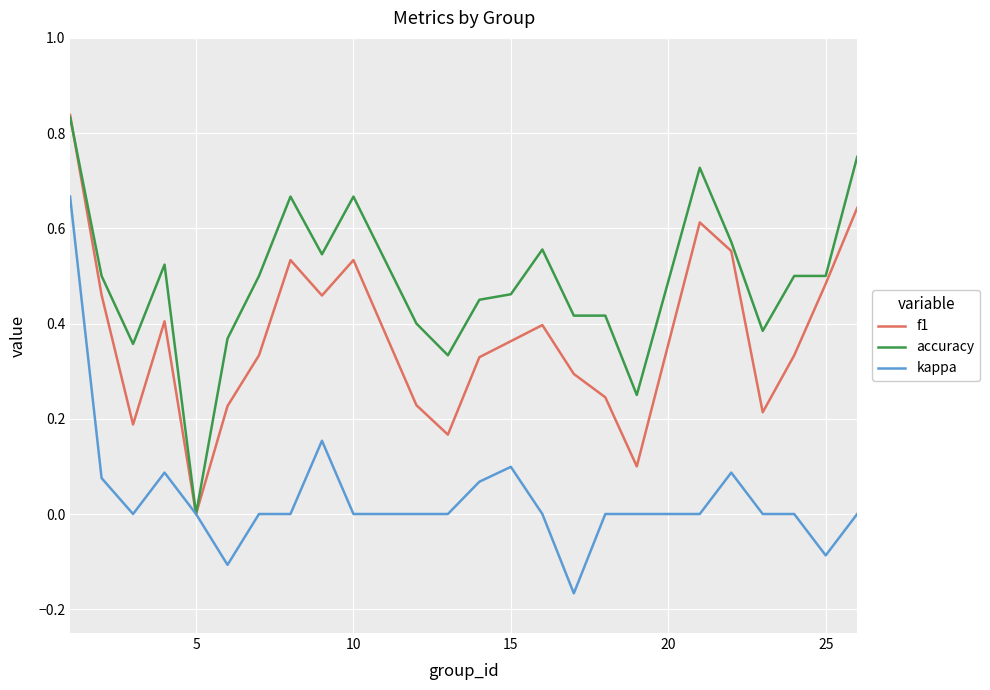

Rank the series by their average value, from highest to lowest.

accuracy, f1, kappa